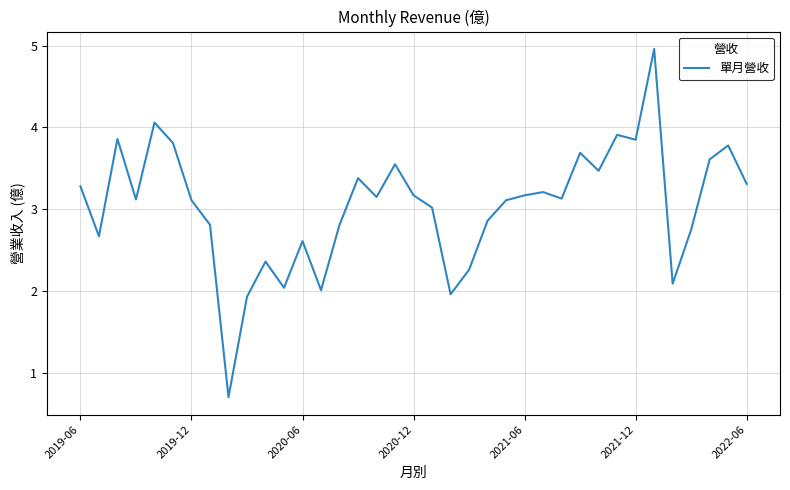

True or false: there are more than 2 points higher than both neighbors.

True